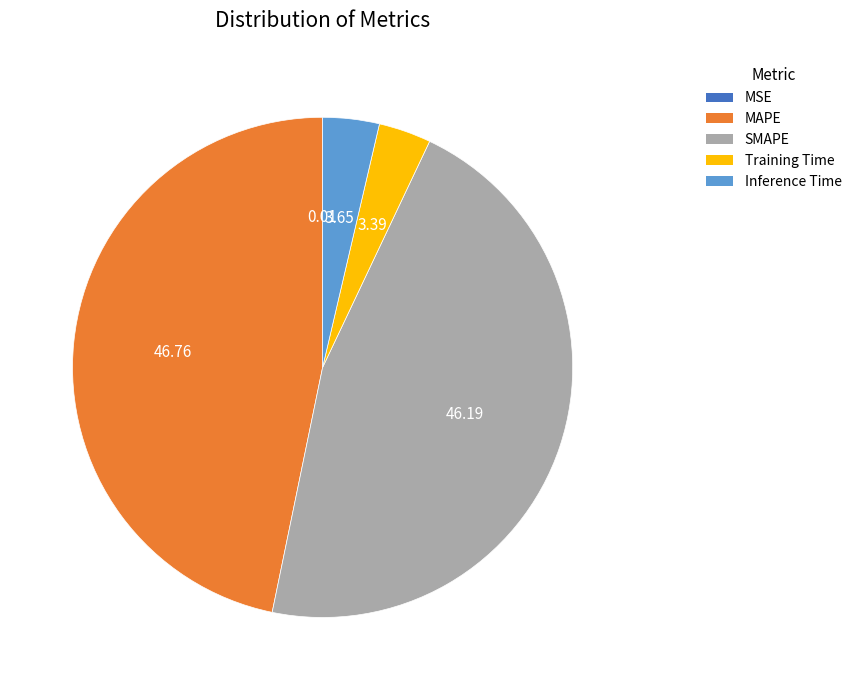

Which has a higher value, MAPE or Inference Time?

MAPE